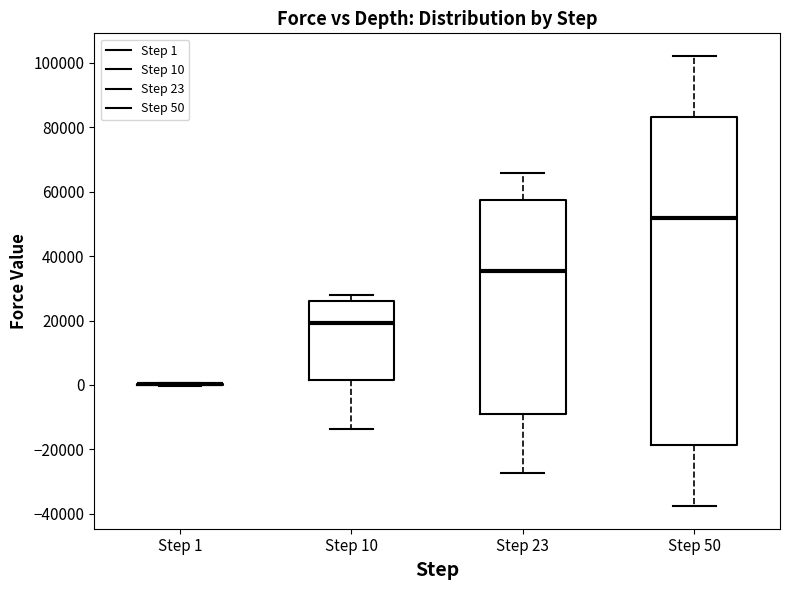

Reading left to right, read every box against the y-axis: the position of its median line, the range the box covers, and the ends of its whiskers. The values are not printed on the chart, so give them approximately, as read against the axis.

Step 1: box collapsed to a line at 0, whiskers 0 to 0
Step 10: median 20000, box 2000 to 26000, whiskers -14000 to 28000
Step 23: median 36000, box -10000 to 58000, whiskers -28000 to 66000
Step 50: median 52000, box -18000 to 84000, whiskers -38000 to 102000